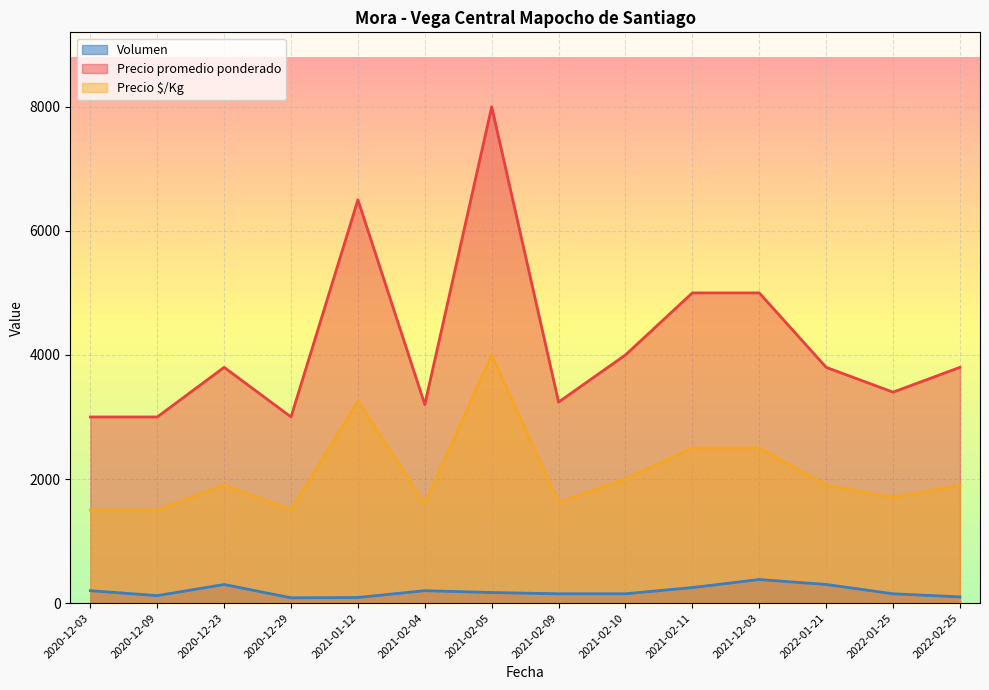

At which label does Precio promedio ponderado reach its peak?

2021-02-05